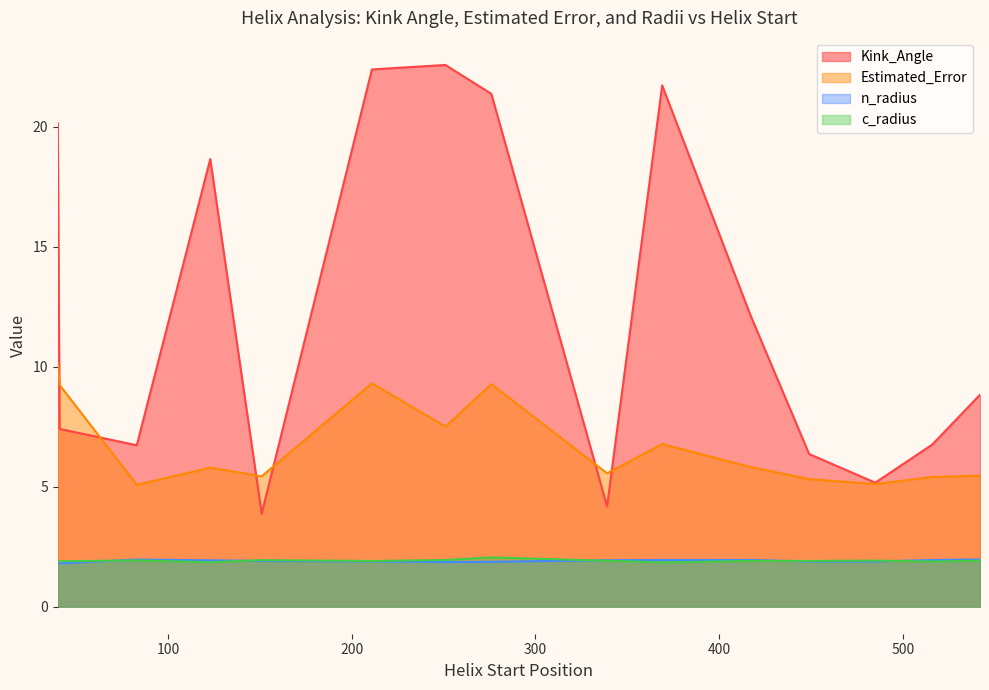

True or false: c_radius and Estimated_Error intersect in this chart.

False